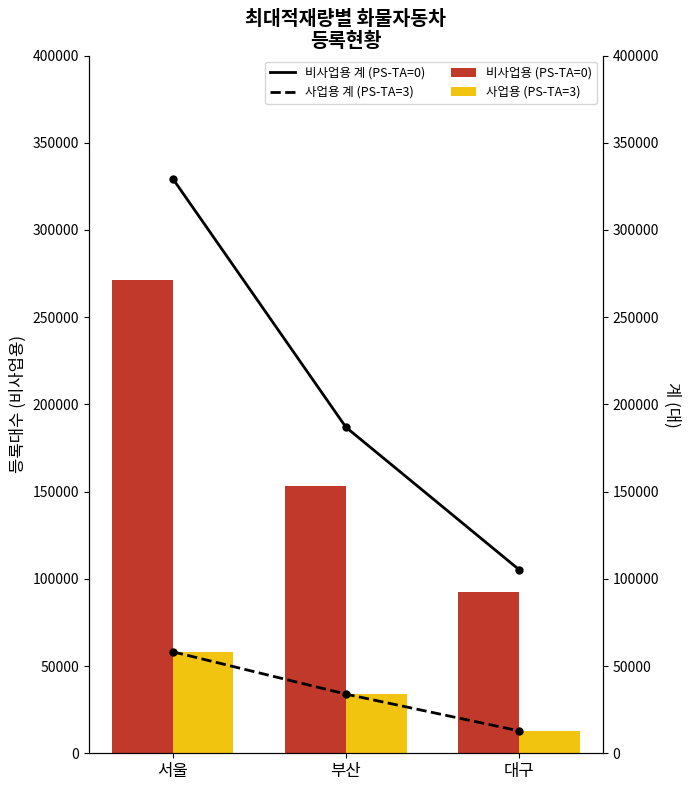

Are the bars grouped side by side (vs. stacked)?

Yes